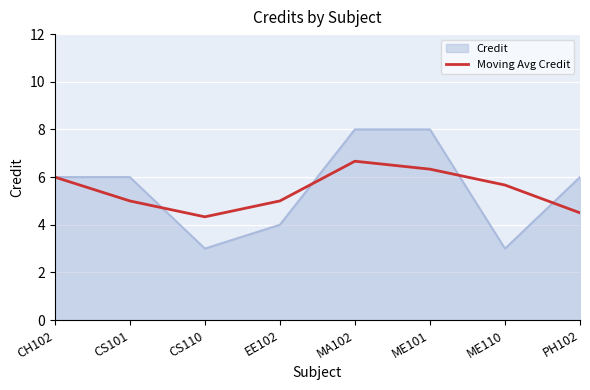

What is the spread (max minus min) of values at PH102?

1.5